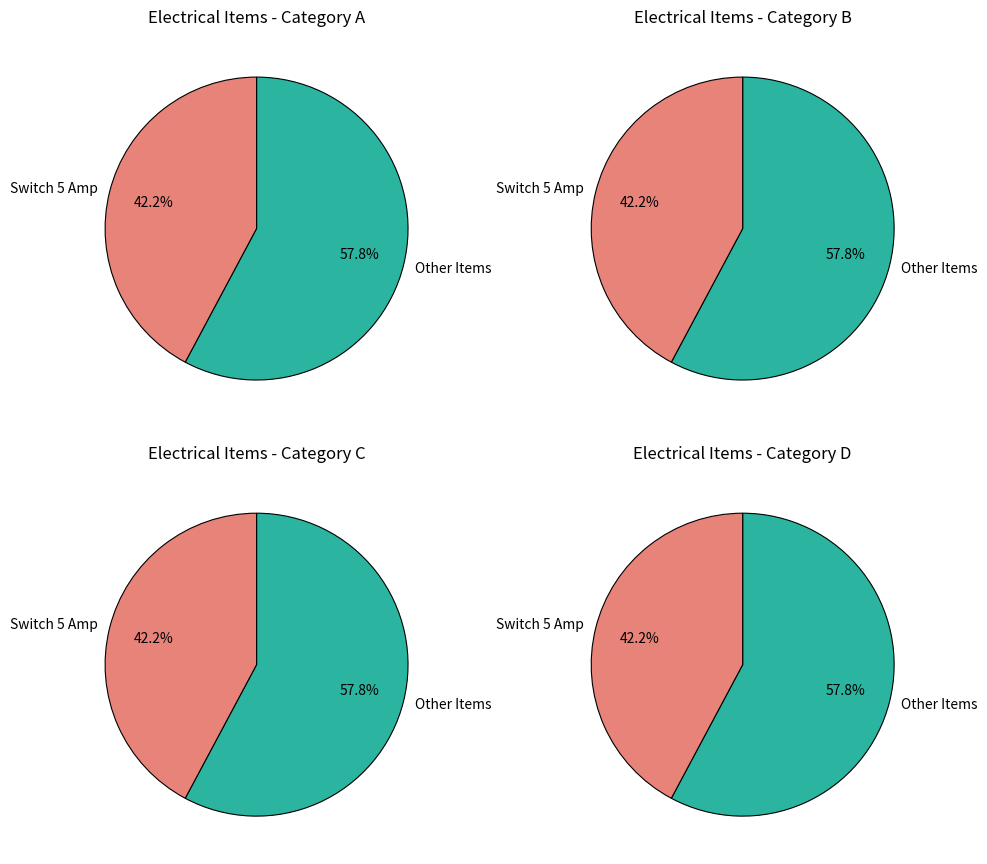

Is Switch 15 Amp the majority of the pie?

No